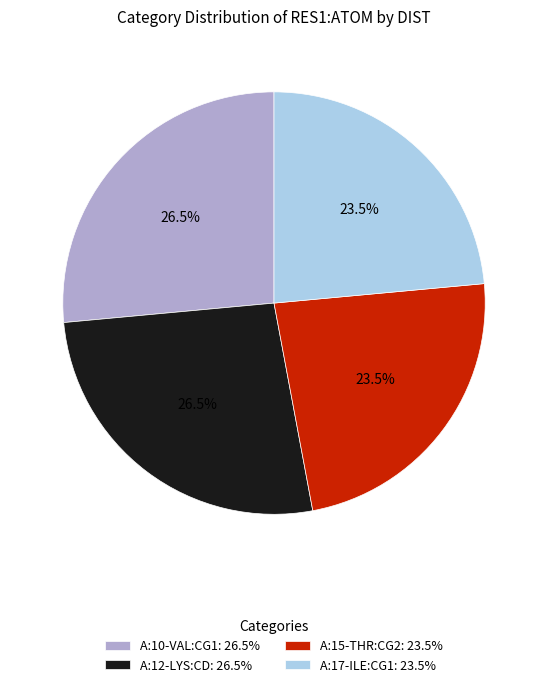

Approximately how many times larger is the value at A:15-THR:CG2: 23.5% compared to A:12-LYS:CD: 26.5%?

0.9